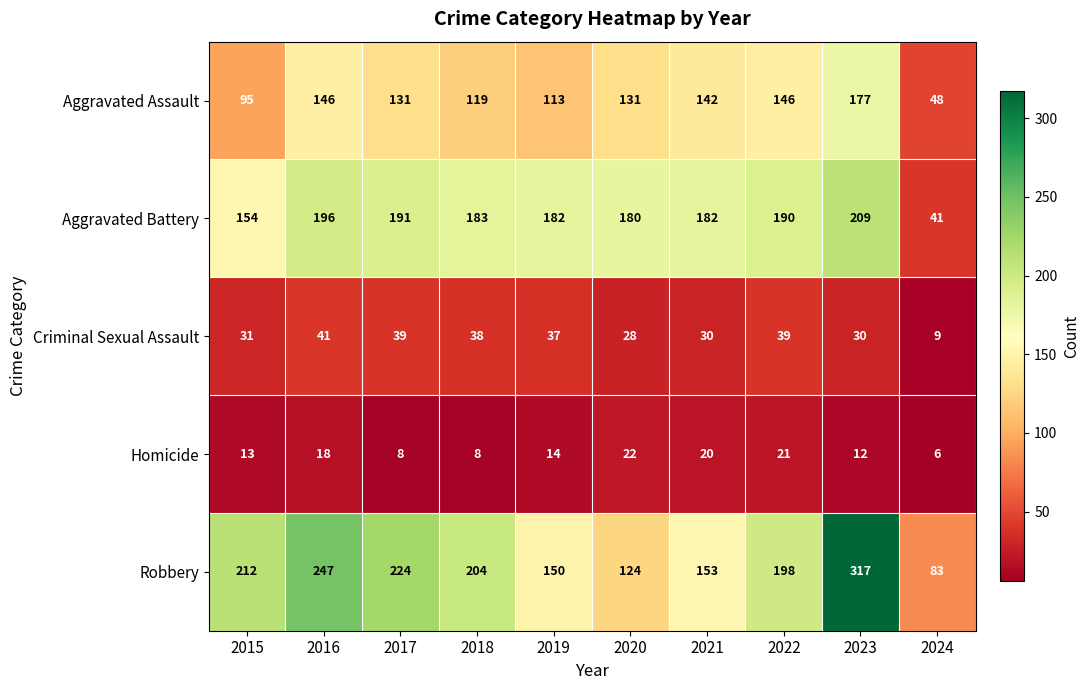

What is the average value of the Robbery series?

191